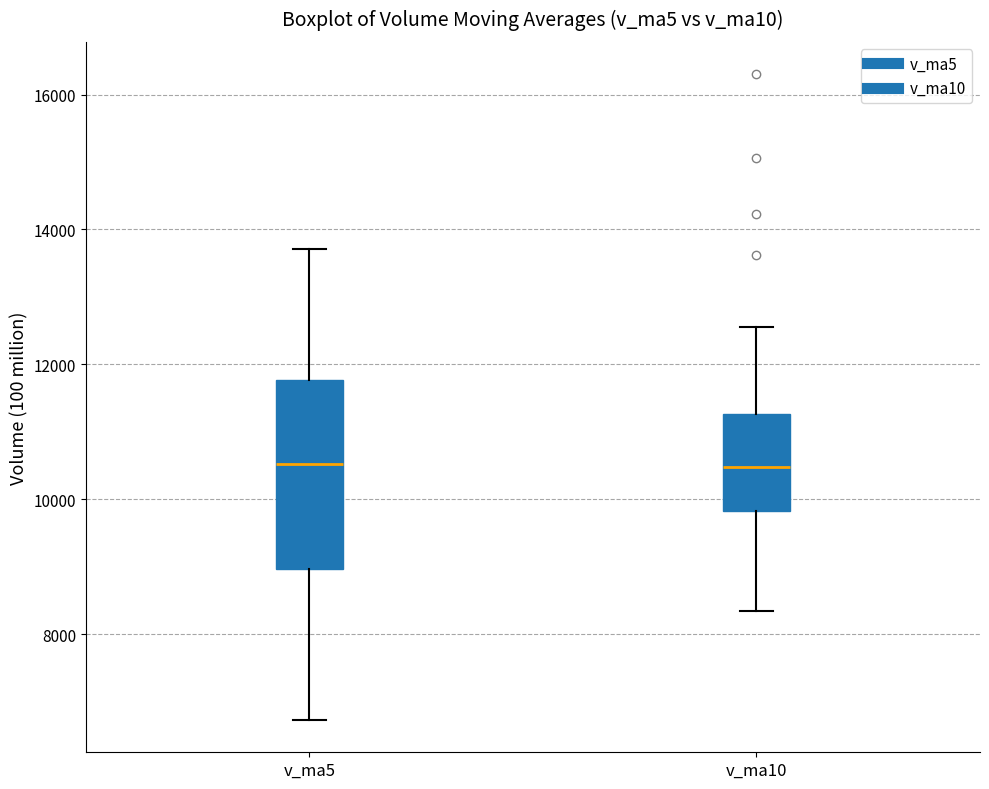

Reading left to right, transcribe this box plot: for each box, give where its median line is, the range the box spans, and where its two whiskers end, as read against the y-axis. The values are not printed on the chart, so give them approximately, as read against the axis.

v_ma5: median 10600, box 9000 to 11800, whiskers 6800 to 13800
v_ma10: median 10400, box 9800 to 11200, whiskers 8400 to 12600